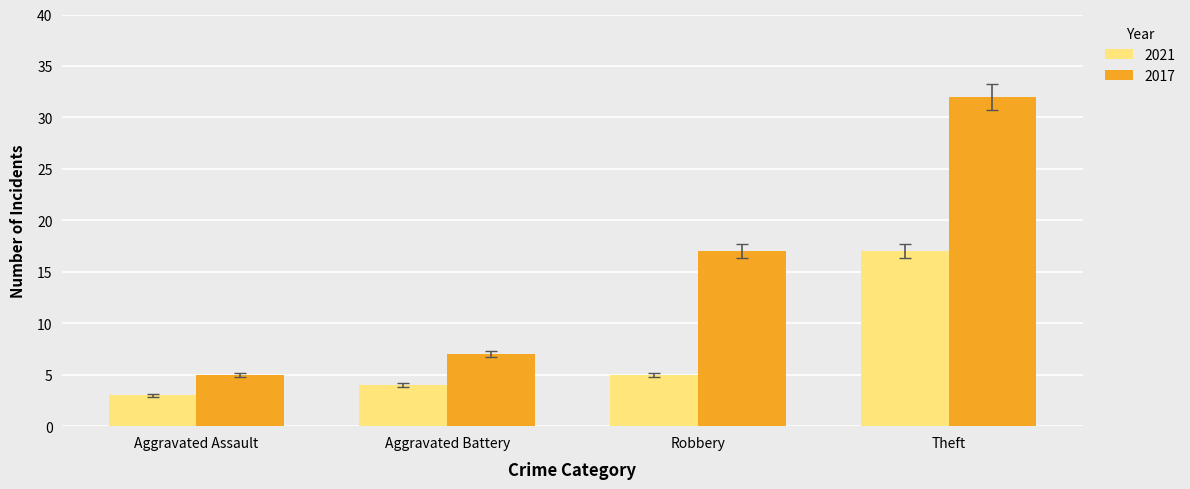

How many bars are there in each group?

2